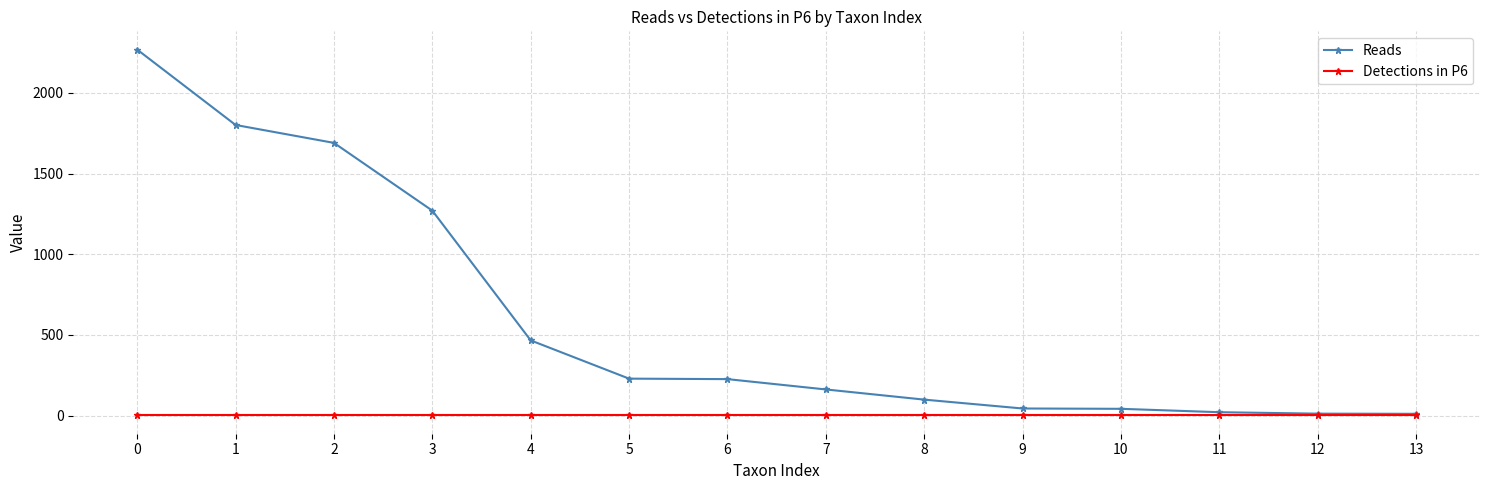

How many categories are shown in the chart?

14